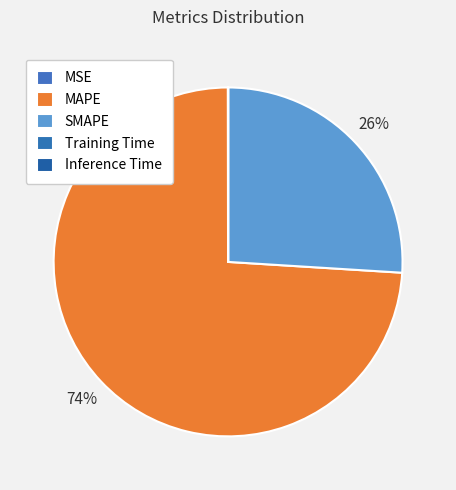

How many slices are in this pie chart?

5